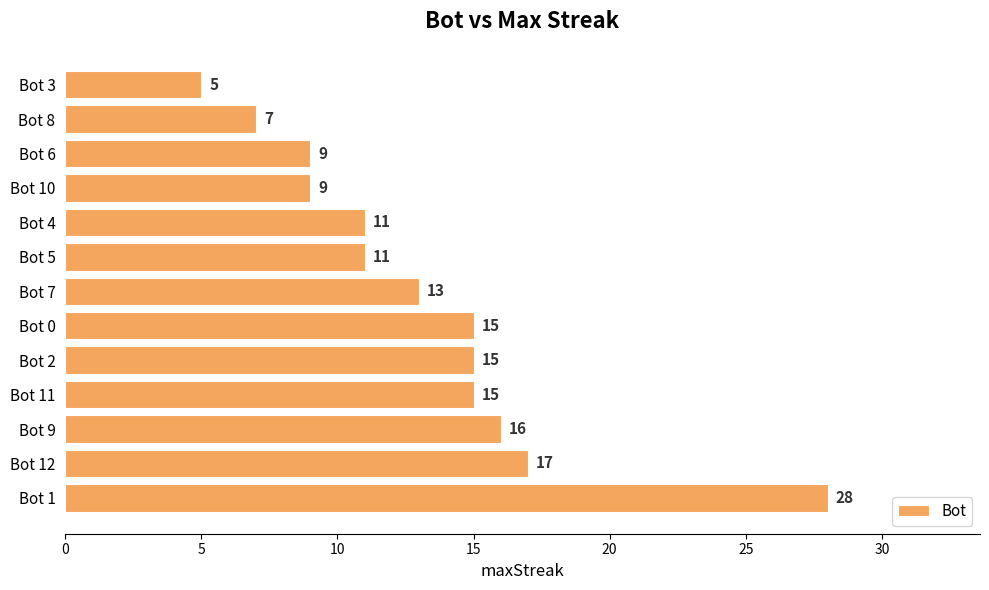

The chart shows a value of 19 at Bot 7. True or false?

False